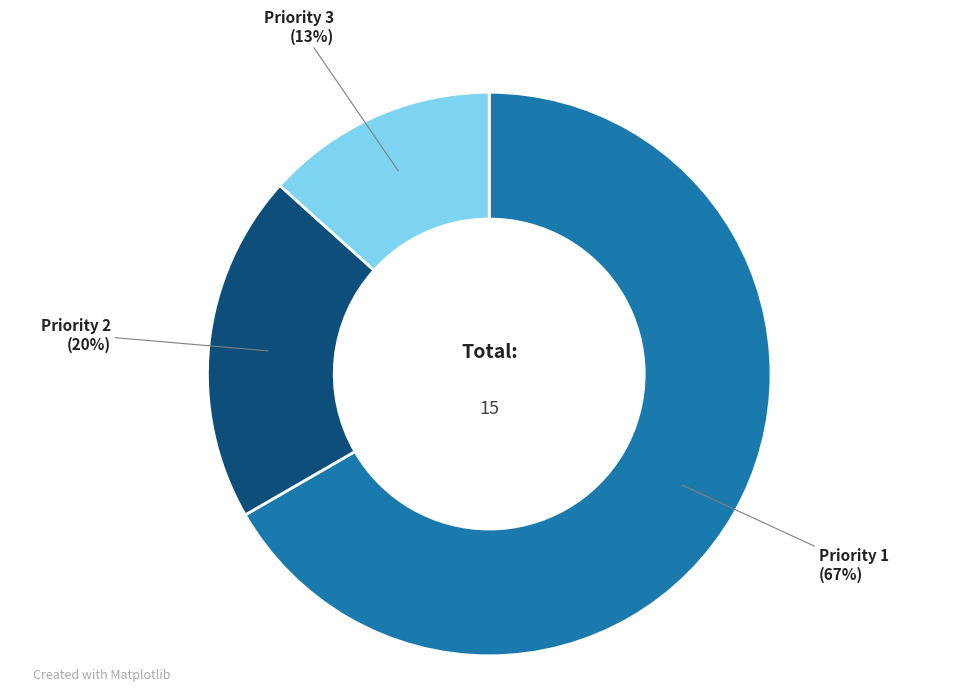

To the nearest percent, what percentage of the pie is Priority 2?

20%